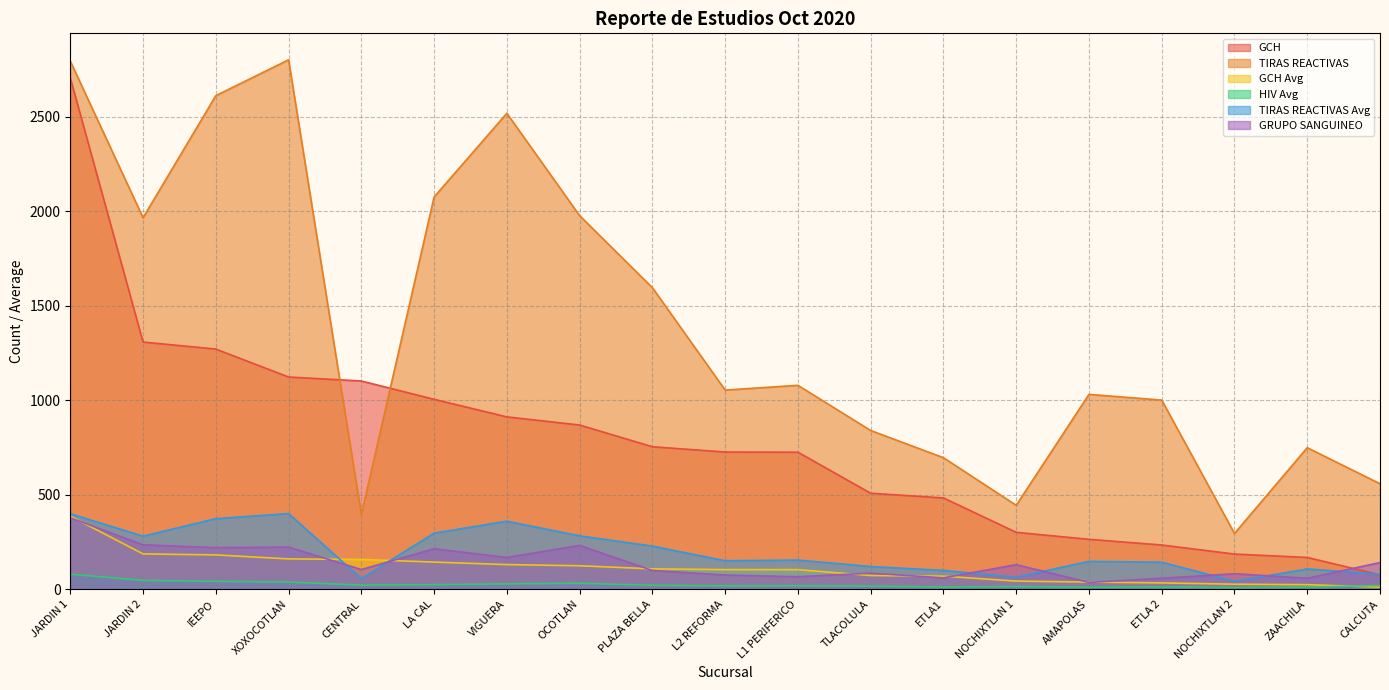

Between TLACOLULA and L2 REFORMA, which is larger?

L2 REFORMA